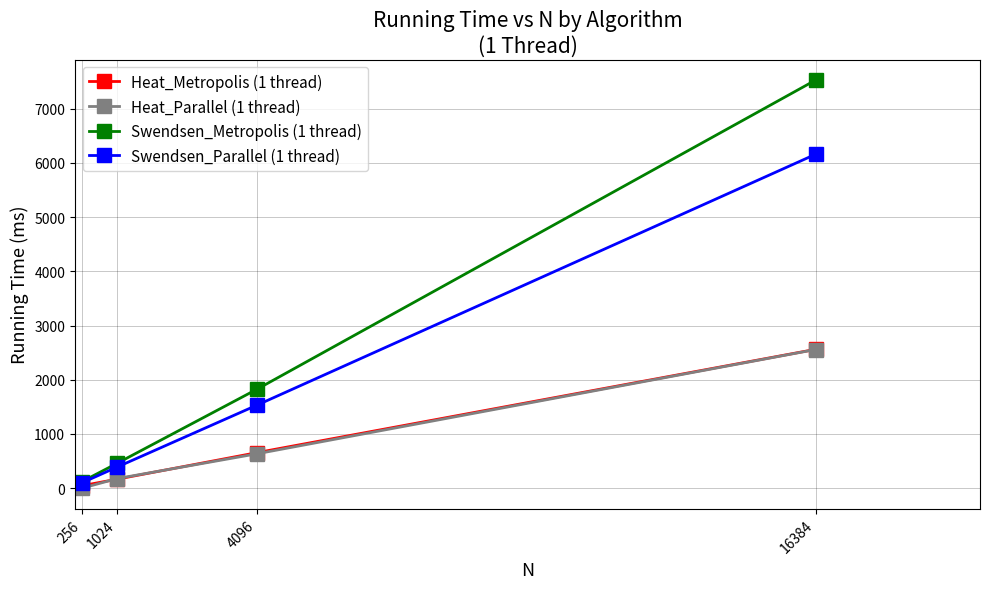

Which series has the widest spread of values?

Swendsen_Metropolis (1 thread)